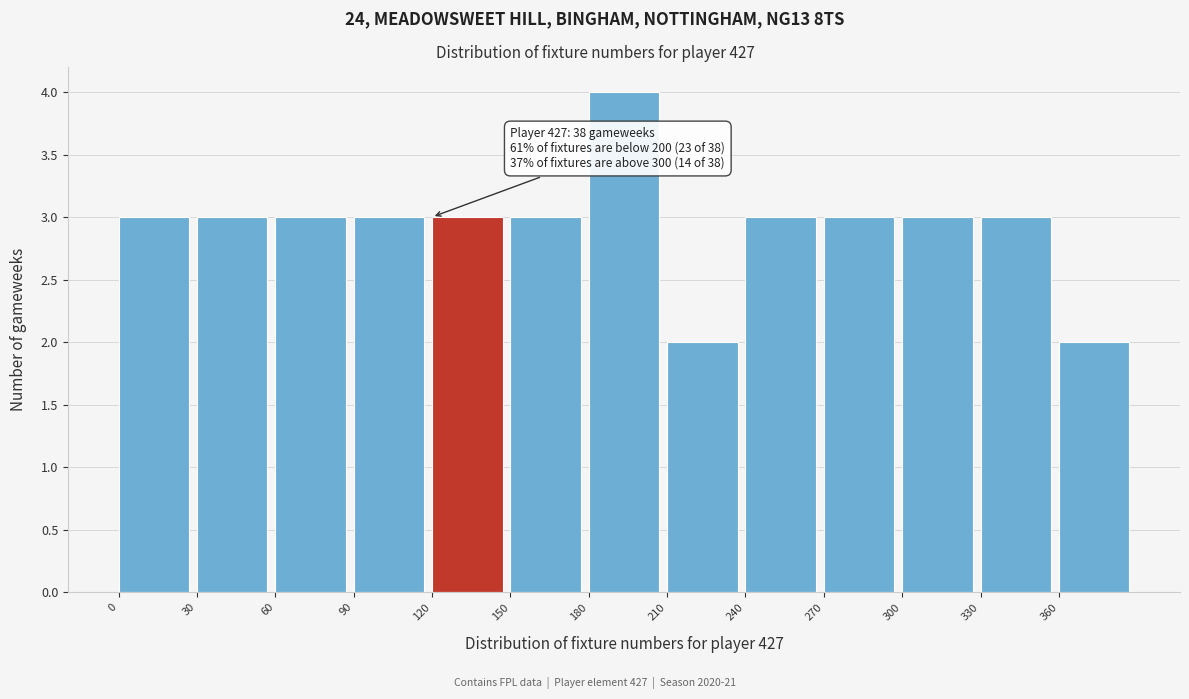

Which range on the x-axis has the tallest bar?

180 to 210